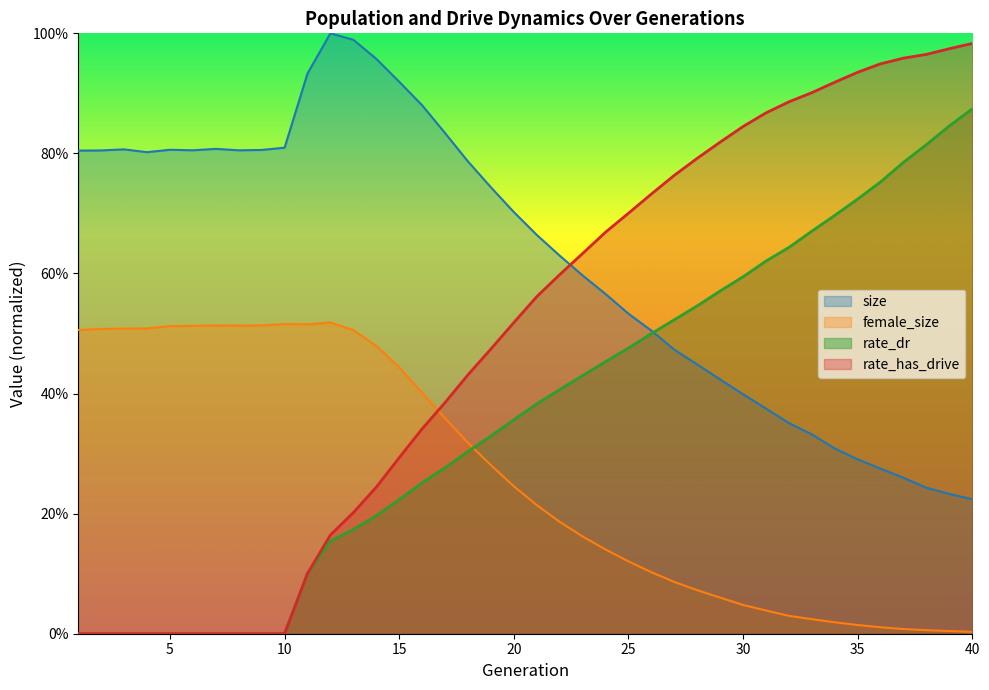

Reading right to left, list all the values displayed in this chart.

size: 40=0.2	39=0.2	38=0.2	37=0.3	36=0.3	35=0.3	34=0.3	33=0.3	32=0.4	31=0.4	30=0.4	29=0.4	28=0.4	27=0.5	26=0.5	25=0.5	24=0.6	23=0.6	22=0.6	21=0.7	20=0.7	19=0.7	18=0.8	17=0.8	16=0.9	15=0.9	14=1.0	13=1.0	12=1.0	11=0.9	10=0.8	9=0.8	8=0.8	7=0.8	6=0.8	5=0.8	4=0.8	3=0.8	2=0.8	1=0.8
female_size: 40=0.0	39=0.0	38=0.0	37=0.0	36=0.0	35=0.0	34=0.0	33=0.0	32=0.0	31=0.0	30=0.0	29=0.1	28=0.1	27=0.1	26=0.1	25=0.1	24=0.1	23=0.2	22=0.2	21=0.2	20=0.2	19=0.3	18=0.3	17=0.4	16=0.4	15=0.4	14=0.5	13=0.5	12=0.5	11=0.5	10=0.5	9=0.5	8=0.5	7=0.5	6=0.5	5=0.5	4=0.5	3=0.5	2=0.5	1=0.5
rate_dr: 40=0.9	39=0.8	38=0.8	37=0.8	36=0.8	35=0.7	34=0.7	33=0.7	32=0.6	31=0.6	30=0.6	29=0.6	28=0.5	27=0.5	26=0.5	25=0.5	24=0.5	23=0.4	22=0.4	21=0.4	20=0.4	19=0.3	18=0.3	17=0.3	16=0.3	15=0.2	14=0.2	13=0.2	12=0.2	11=0.1	10=0.0	9=0.0	8=0.0	7=0.0	6=0.0	5=0.0	4=0.0	3=0.0	2=0.0	1=0.0
rate_has_drive: 40=1.0	39=1.0	38=1.0	37=1.0	36=0.9	35=0.9	34=0.9	33=0.9	32=0.9	31=0.9	30=0.8	29=0.8	28=0.8	27=0.8	26=0.7	25=0.7	24=0.7	23=0.6	22=0.6	21=0.6	20=0.5	19=0.5	18=0.4	17=0.4	16=0.3	15=0.3	14=0.2	13=0.2	12=0.2	11=0.1	10=0.0	9=0.0	8=0.0	7=0.0	6=0.0	5=0.0	4=0.0	3=0.0	2=0.0	1=0.0